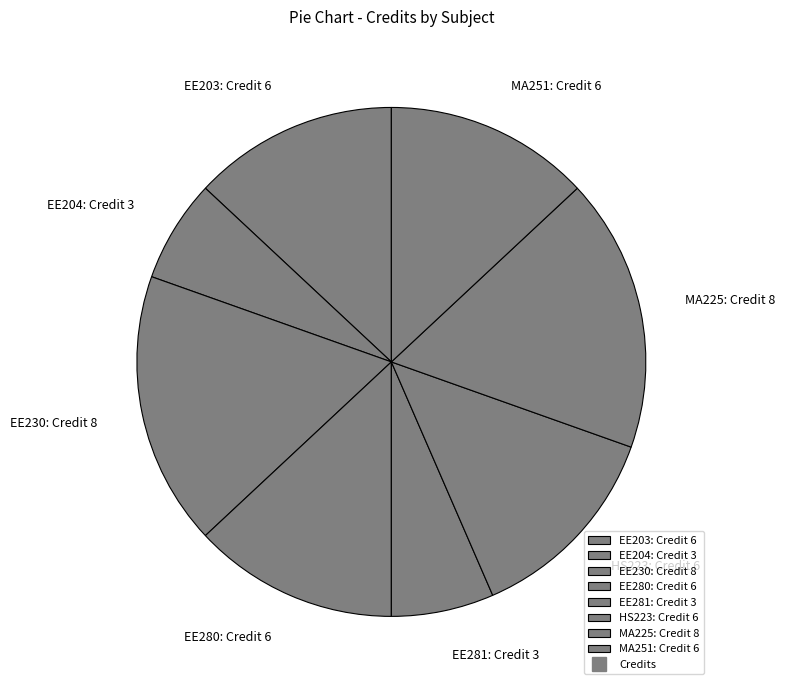

Which has a higher value, EE204: Credit 3 or EE203: Credit 6?

EE203: Credit 6